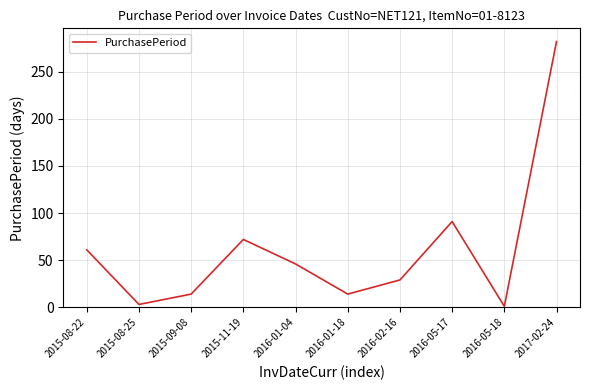

The chart shows a value of 282 at 2017-02-24. True or false?

True